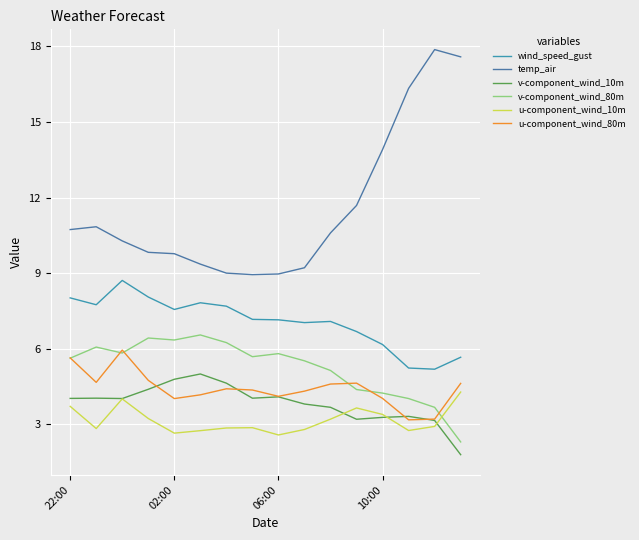

Does the chart display data point markers on the line(s)?

No